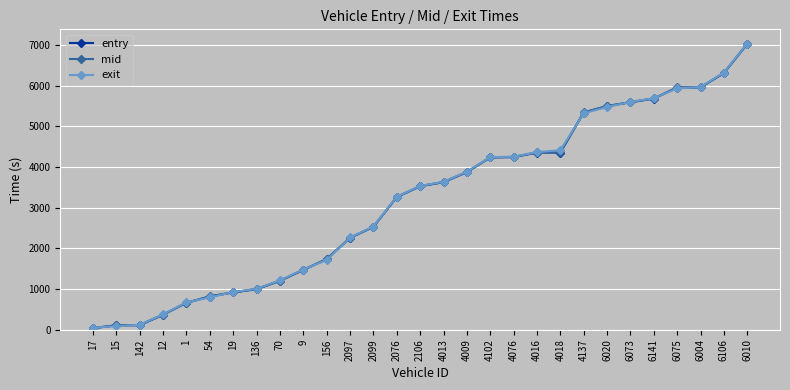

How many data points in mid are less than 3532?

14